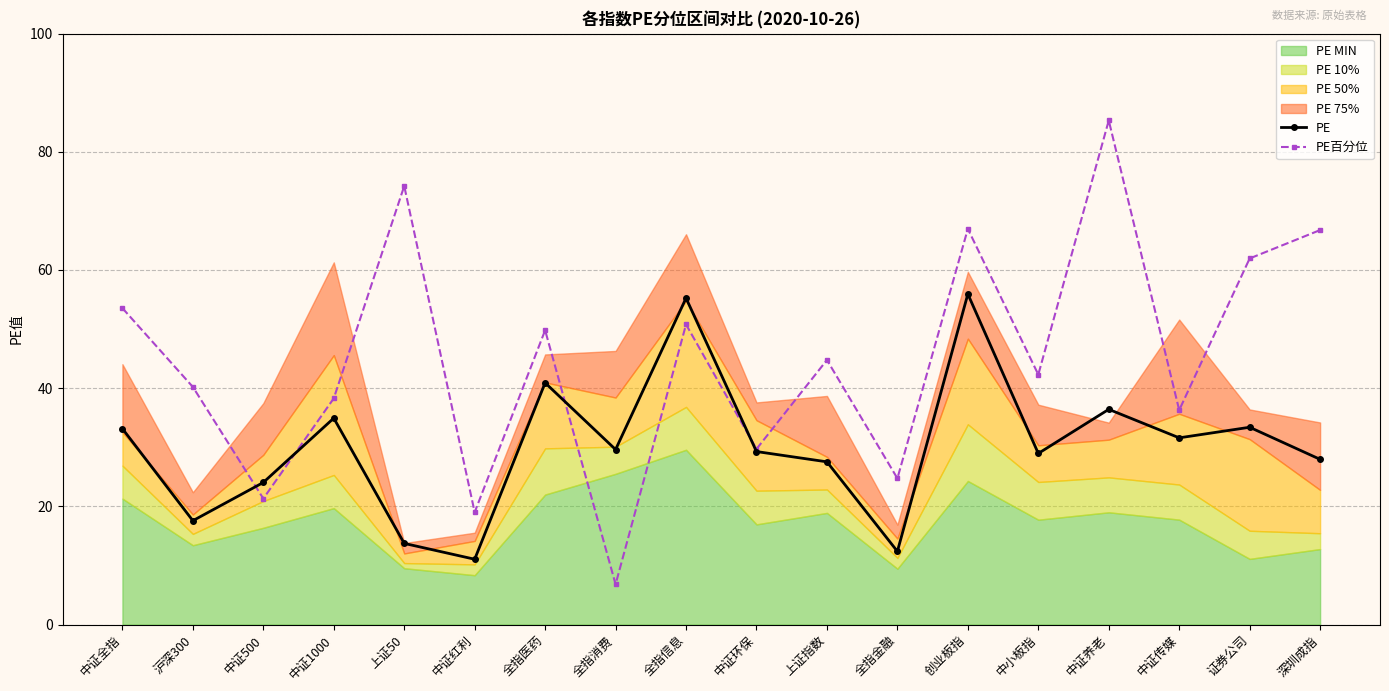

Is the value of PE百分位 at 中证全指 greater than the value of PE at 中小板指?

Yes